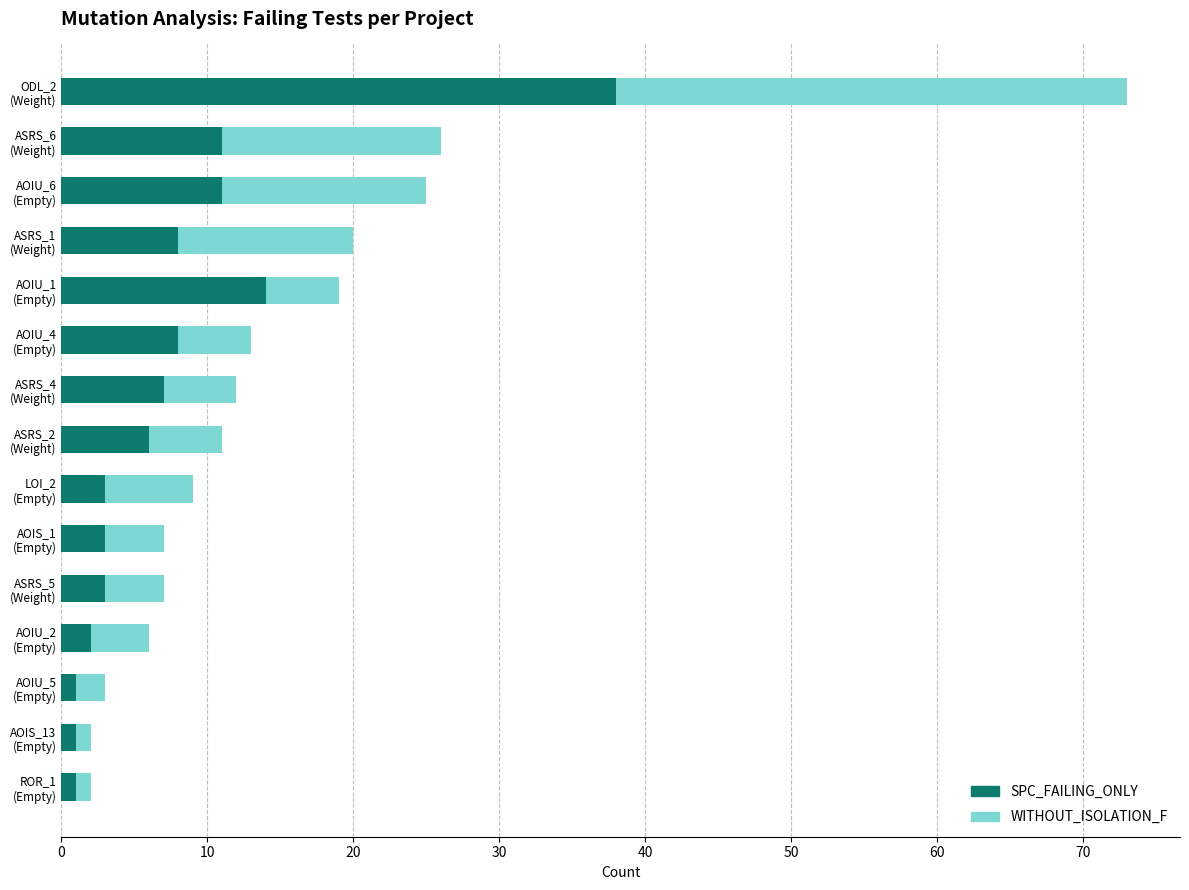

What is the highest value of the SPC_FAILING_ONLY series?

38